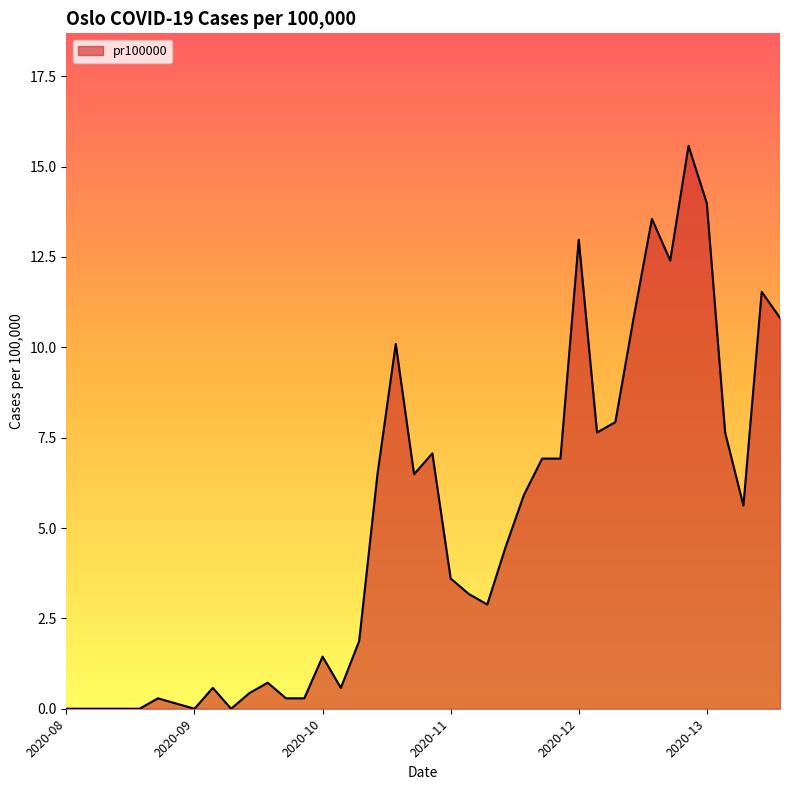

How many lines are shown in the chart?

1